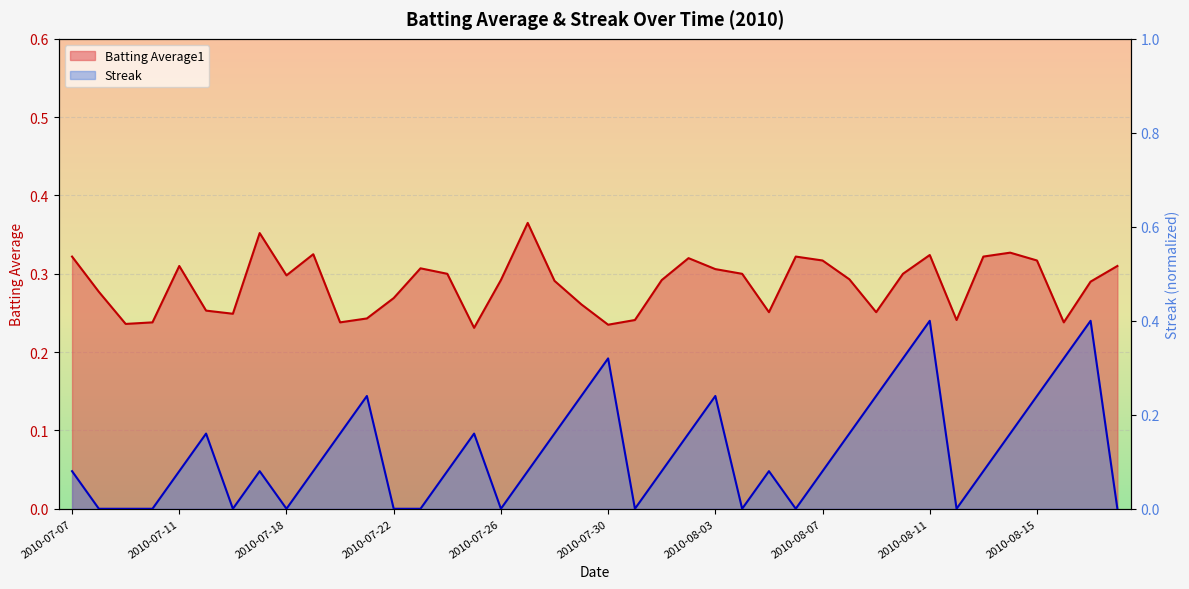

At which label is Batting Average1 closest to 0?

2010-07-25